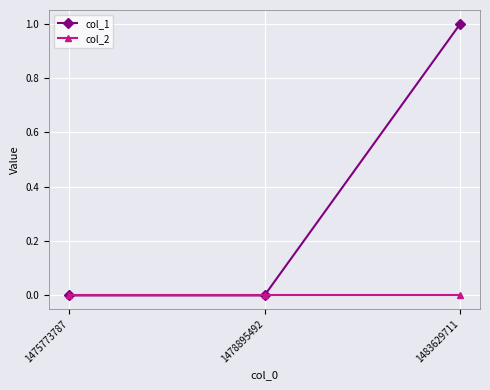

Which series has the widest spread of values?

col_1